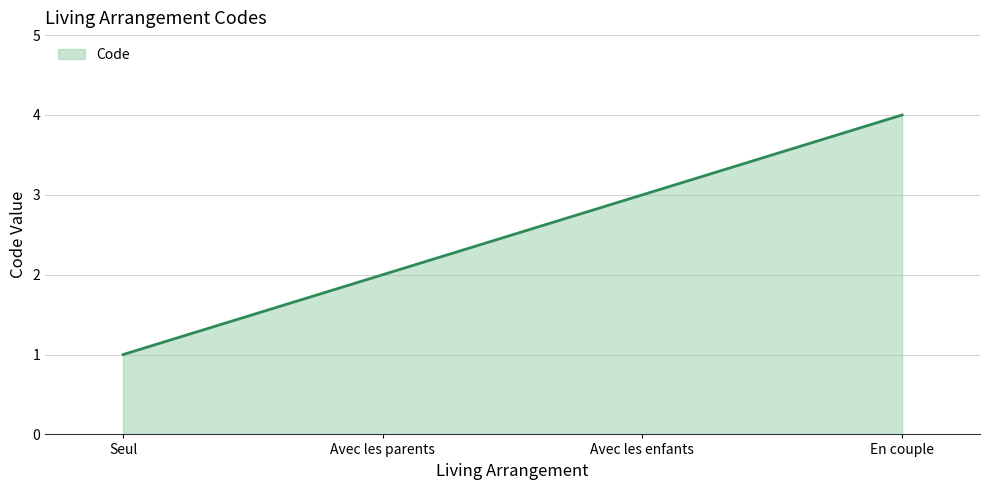

What position from the right is En couple?

1